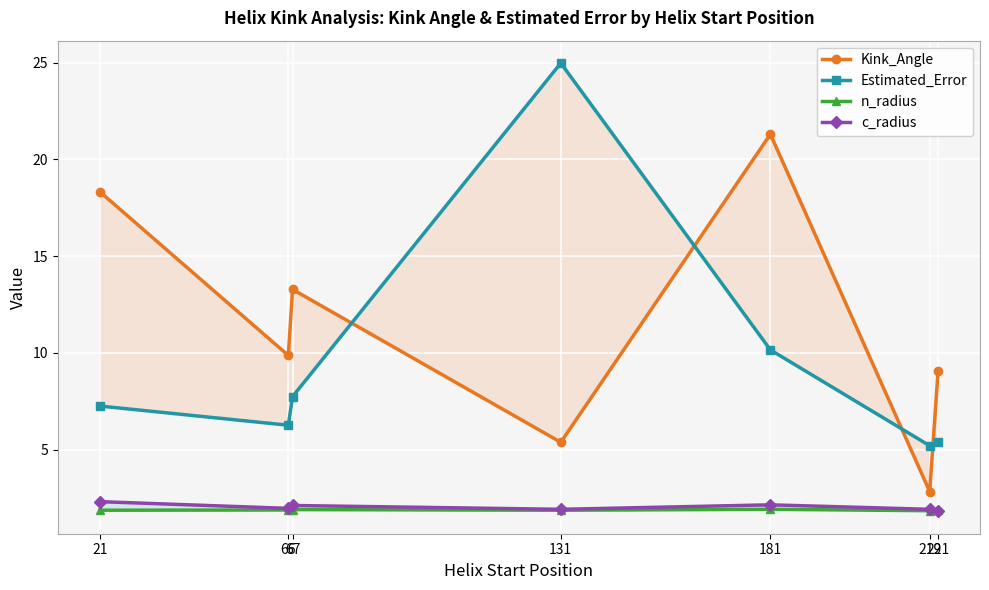

What is the total value across all series at 219?

11.8